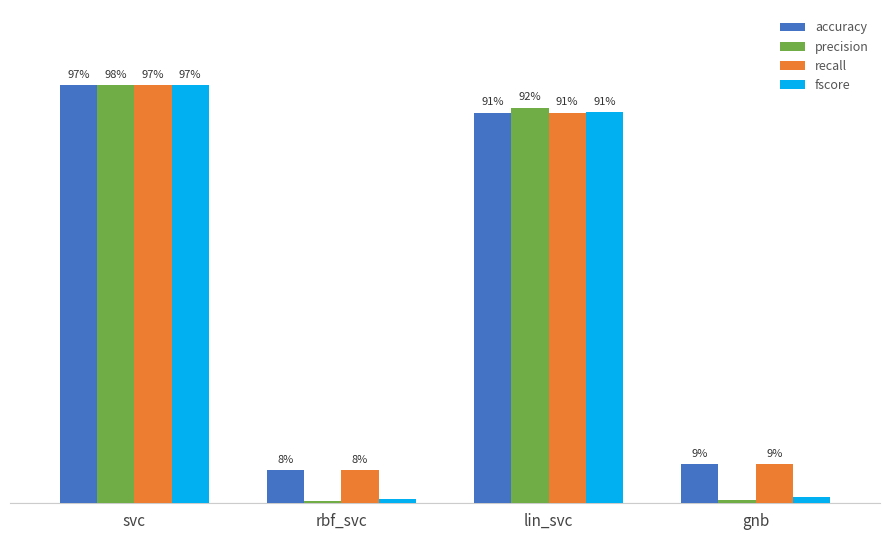

What are all the series names shown in the legend?

accuracy, precision, recall, fscore